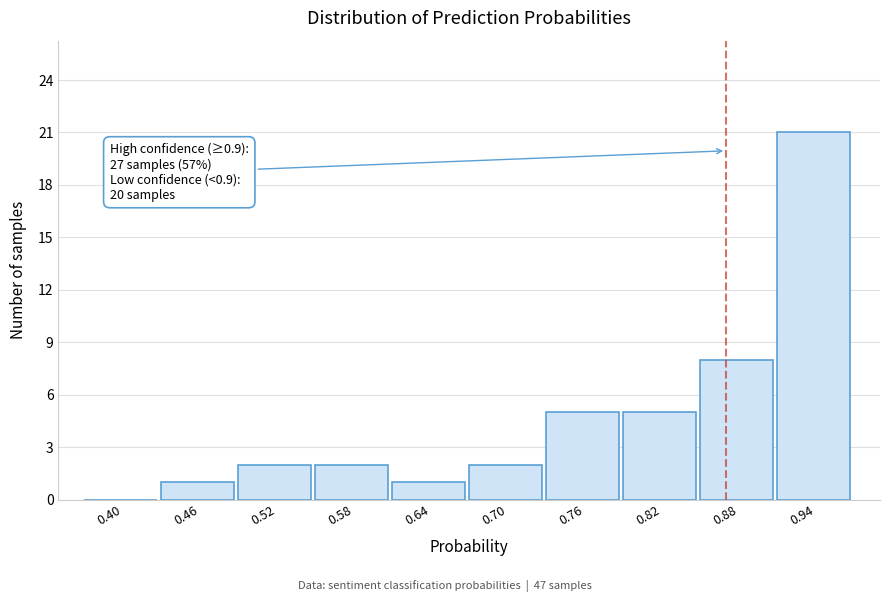

Reading right to left, extract all data points from this chart.

0.94=21	0.88=8	0.82=5	0.76=5	0.70=2	0.64=1	0.58=2	0.52=2	0.46=1	0.40=0